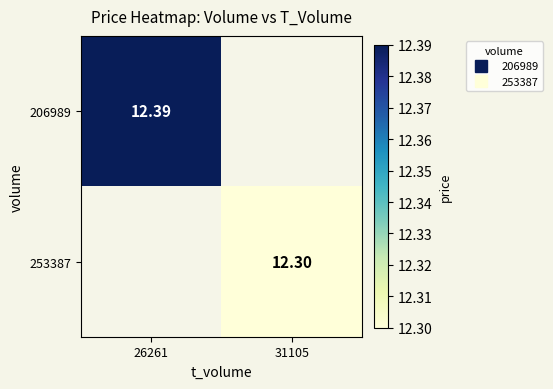

How many distinct data groups are displayed?

2